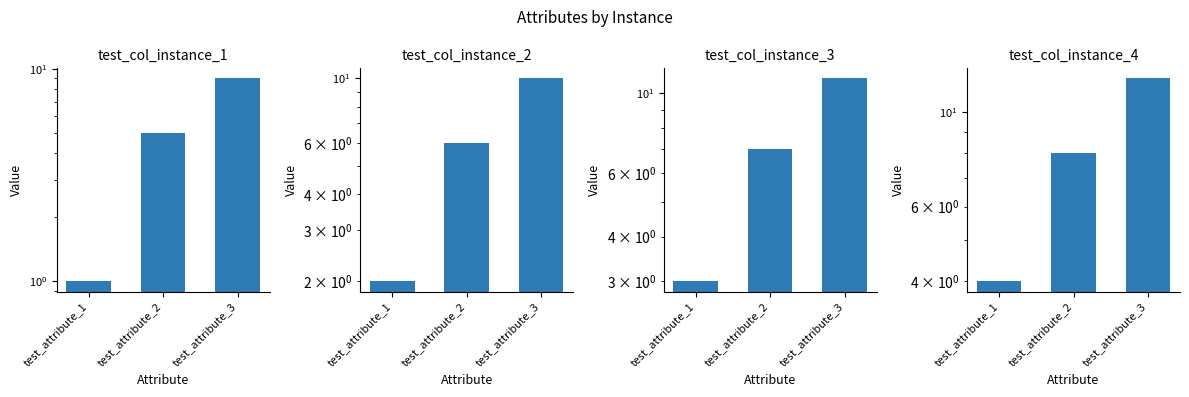

How many data points does each series have?

3